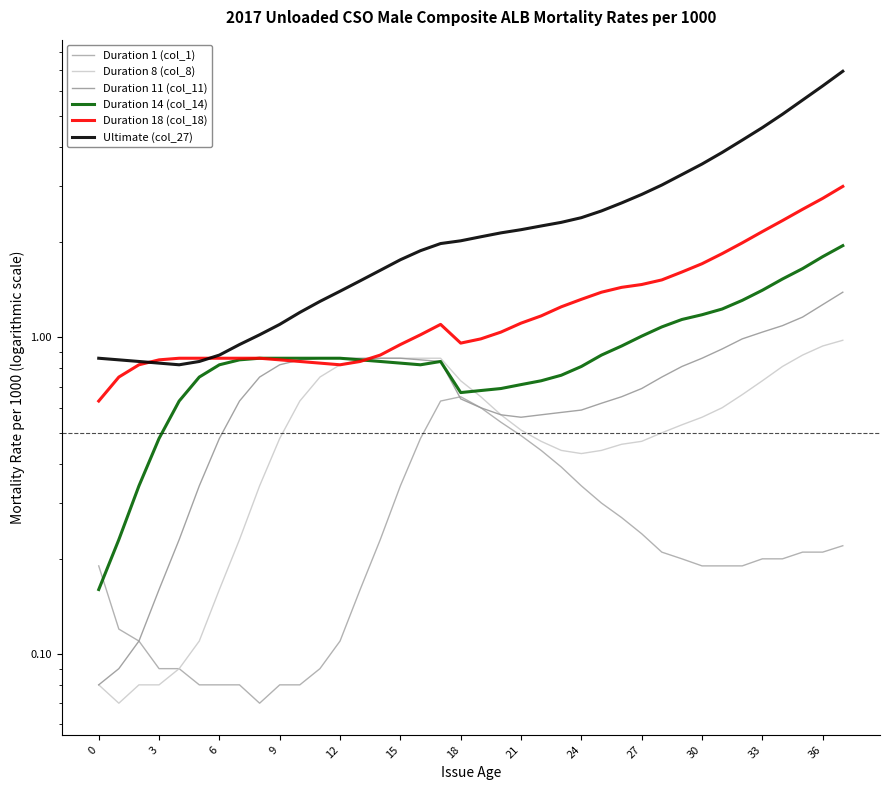

What are all the series names shown in the legend?

Duration 1 (col_1), Duration 8 (col_8), Duration 11 (col_11), Duration 14 (col_14), Duration 18 (col_18), Ultimate (col_27)